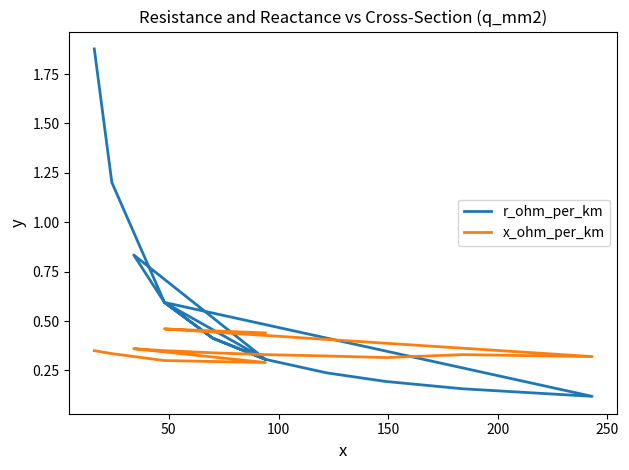

True or false: r_ohm_per_km and x_ohm_per_km cross at least once.

True